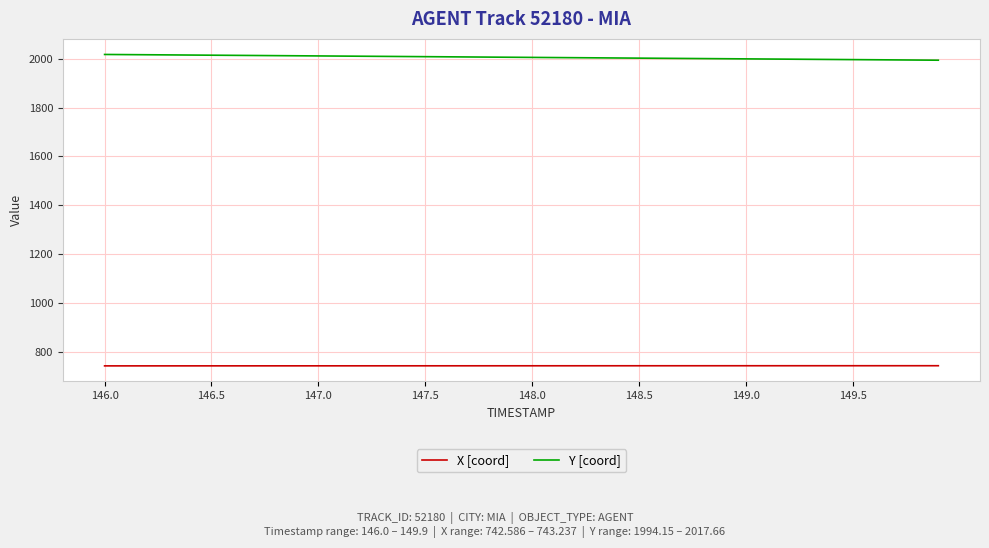

What is the smallest value displayed?

742.6